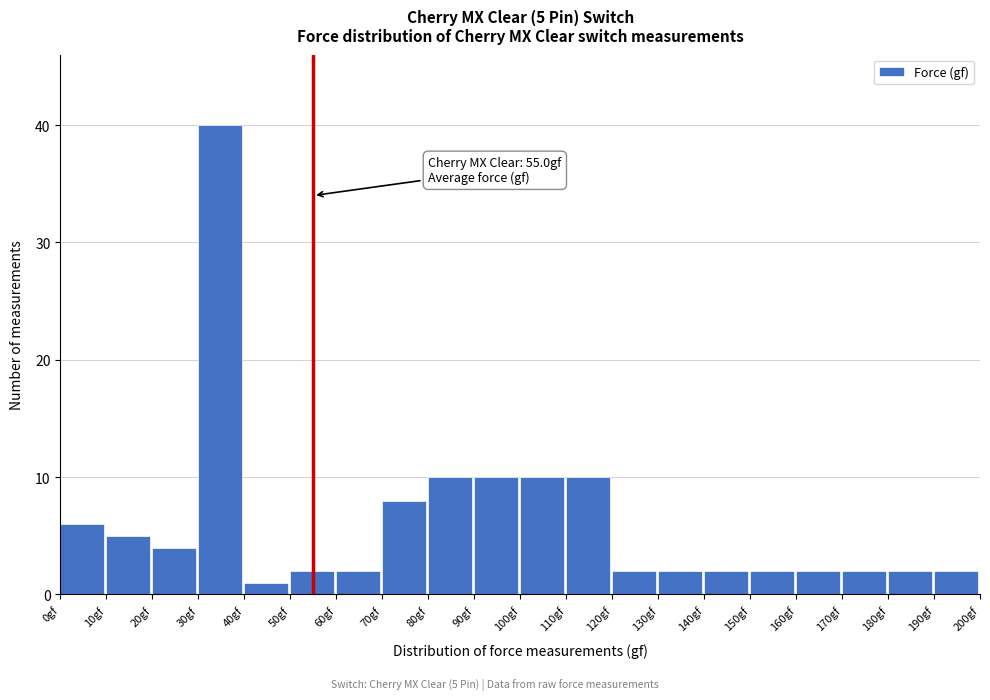

Over which range of the x-axis is the bar tallest?

30 to 40